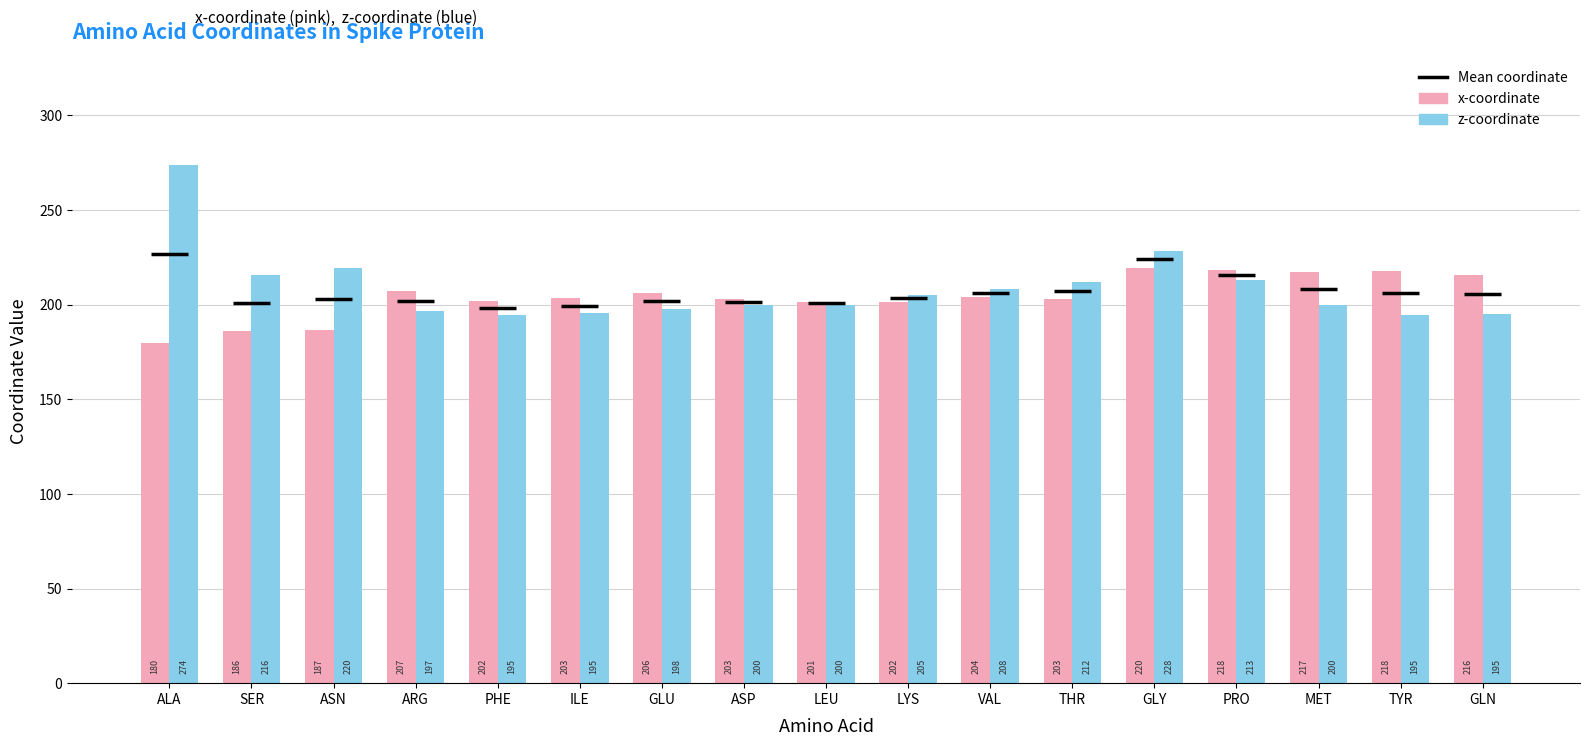

The value of x-coordinate at THR is 347.7. True or false?

False